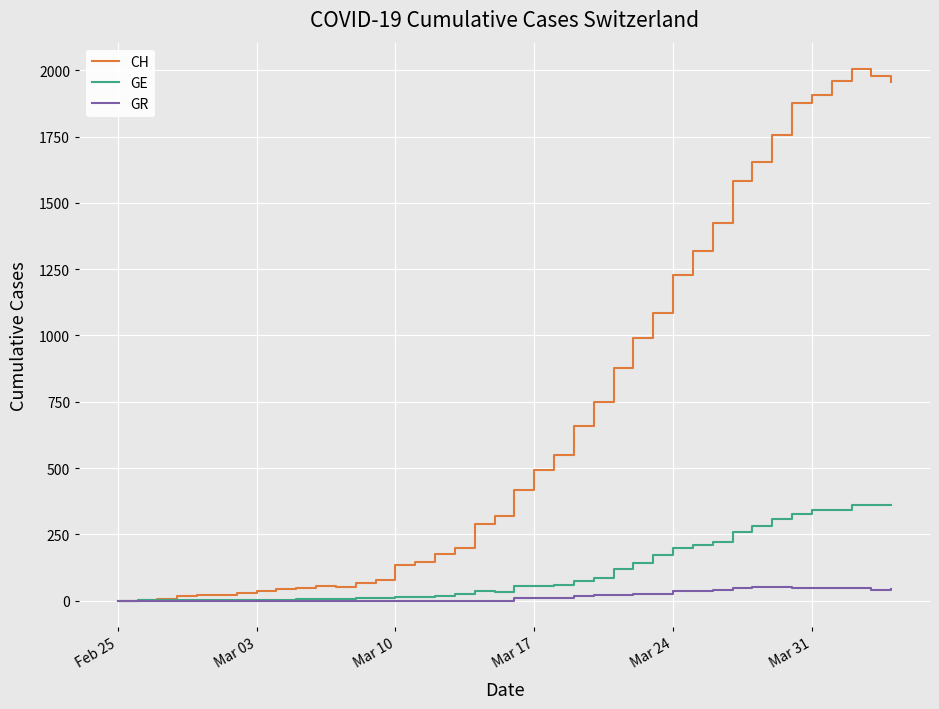

List the series in order of their peak value, lowest first.

GR, GE, CH